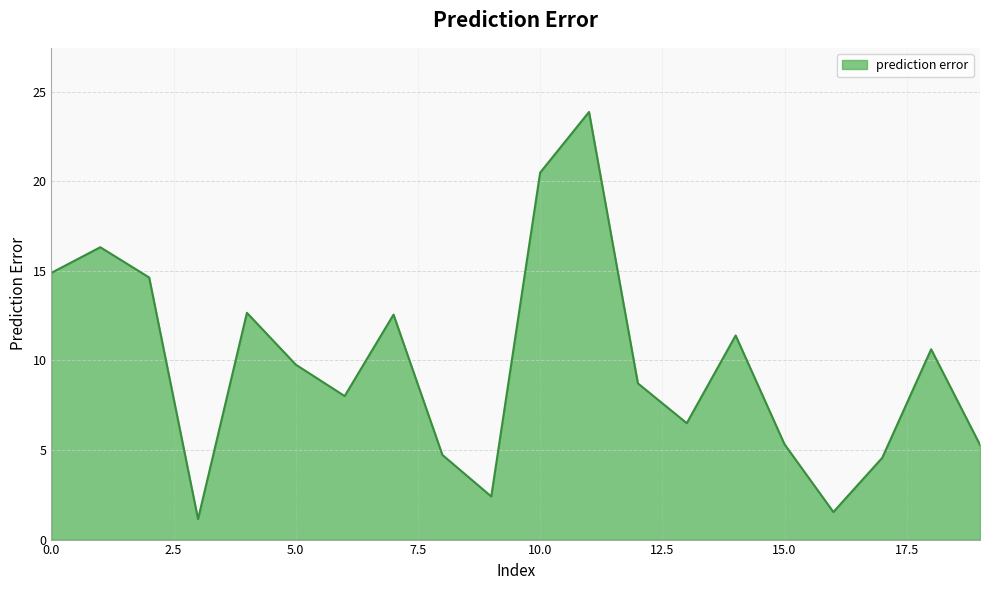

What is the greatest value displayed?

23.9